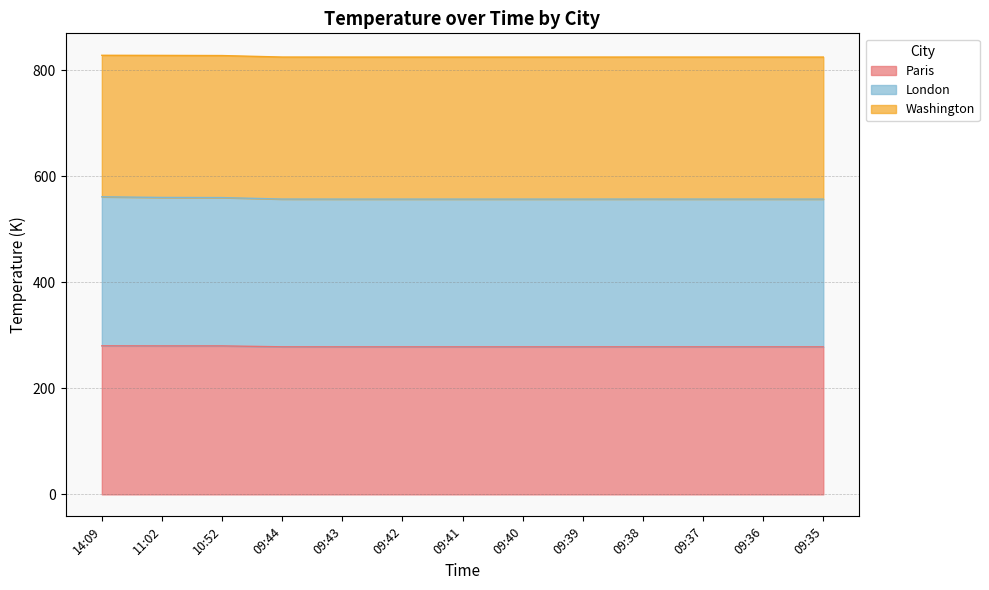

How many lines are shown in the chart?

3